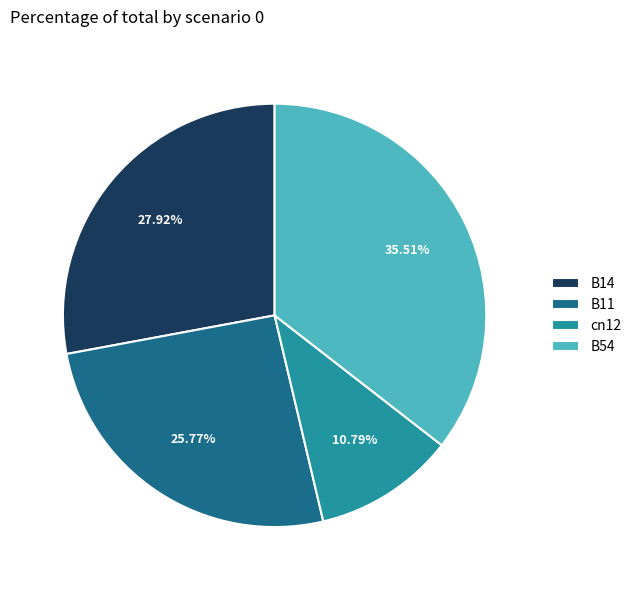

True or false: B14 accounts for 41% of the total.

False